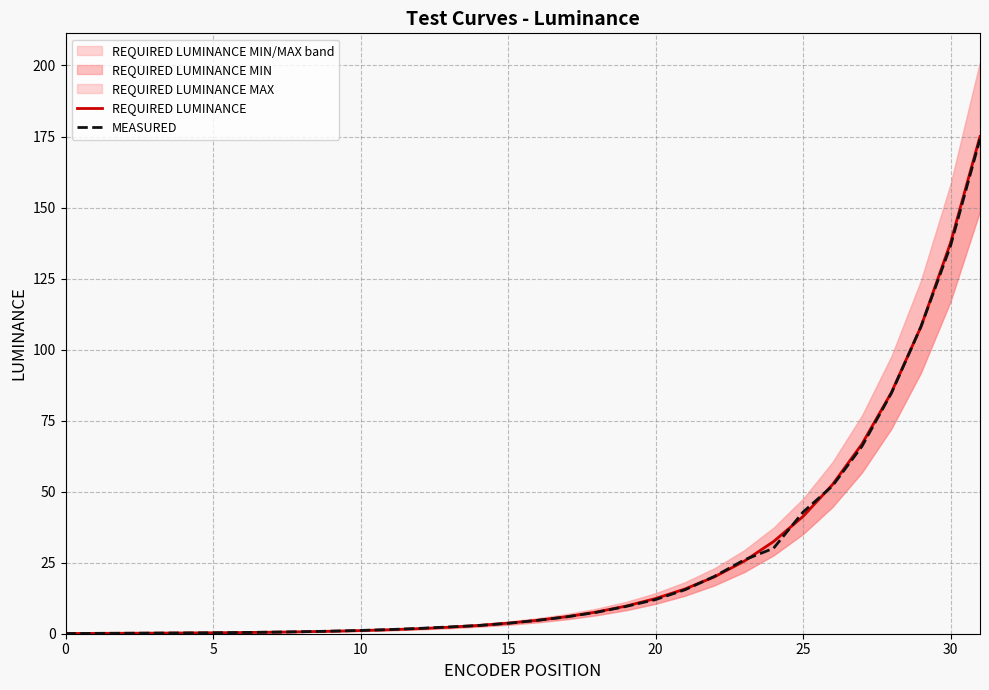

Reading left to right, extract all data points from this chart.

REQUIRED LUMINANCE: 0.1	0.1	0.2	0.2	0.3	0.3	0.4	0.5	0.7	0.9	1.1	1.4	1.8	2.3	2.9	3.7	4.7	6.0	7.6	9.7	12.4	15.7	20.0	25.5	32.4	41.3	52.5	66.8	85.0	108.1	137.6	175.0
MEASURED: 0.1	0.1	0.2	0.2	0.3	0.3	0.4	0.6	0.7	0.9	1.2	1.5	1.9	2.4	2.9	3.7	4.7	6.0	7.5	9.6	12.0	15.5	20.2	25.9	30.1	42.8	52.0	66.0	84.7	108.1	136.4	174.1